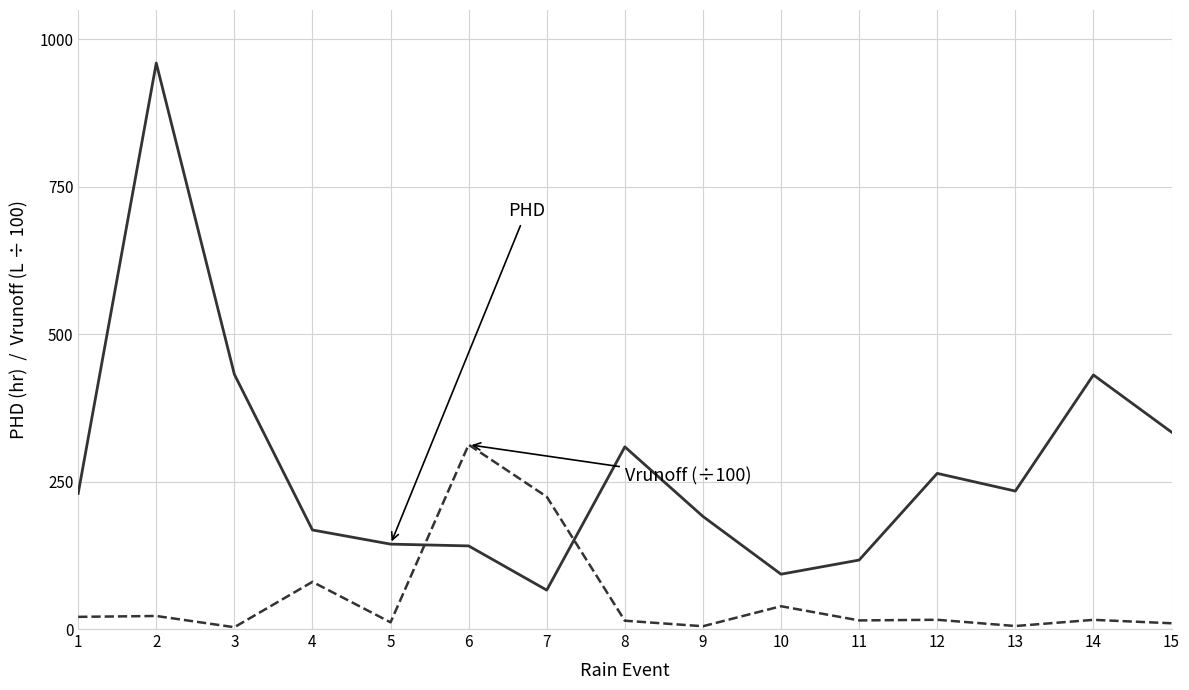

What is the spread (max minus min) of values at 4?

88.0